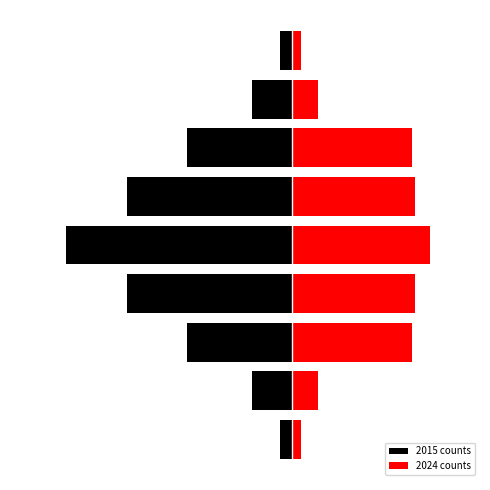

Reading left to right, list all the values displayed in this chart.

2015 counts: -496	-1703	-4480	-7019	-9638	-7019	-4480	-1703	-496
2024 counts: 375	1093	5104	5244	5884	5244	5104	1093	375